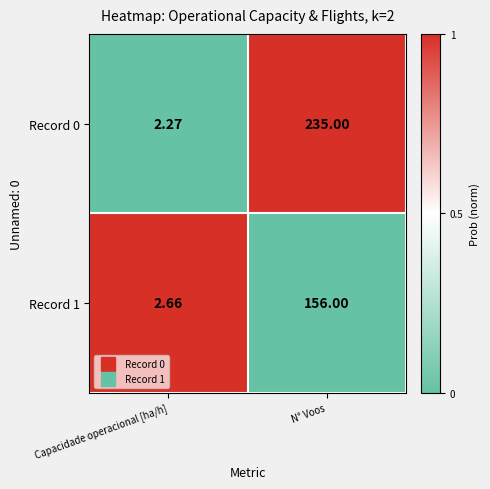

Is the value of Record 0 at Capacidade operacional [ha/h] greater than the value of Record 1 at N° Voos?

No